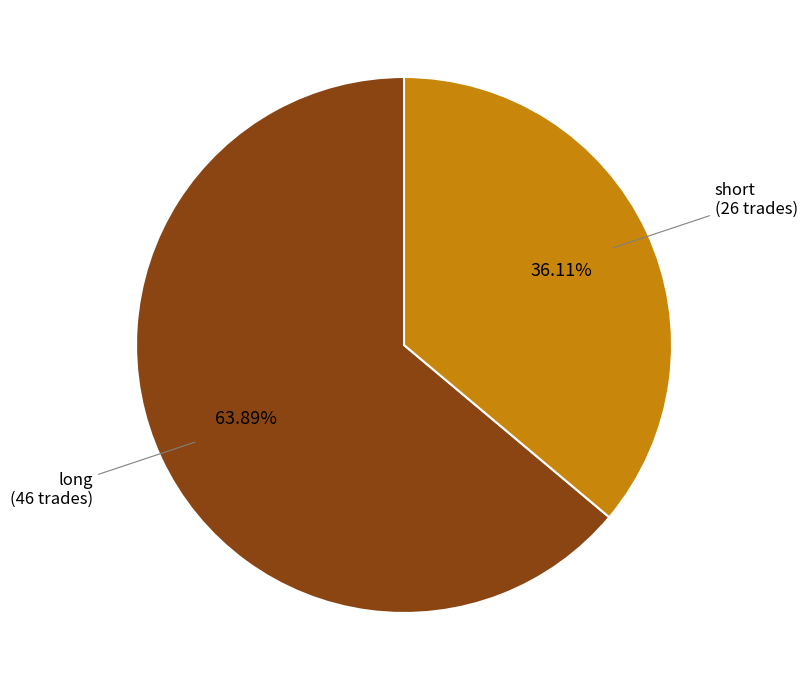

Count the number of slices in the pie.

2